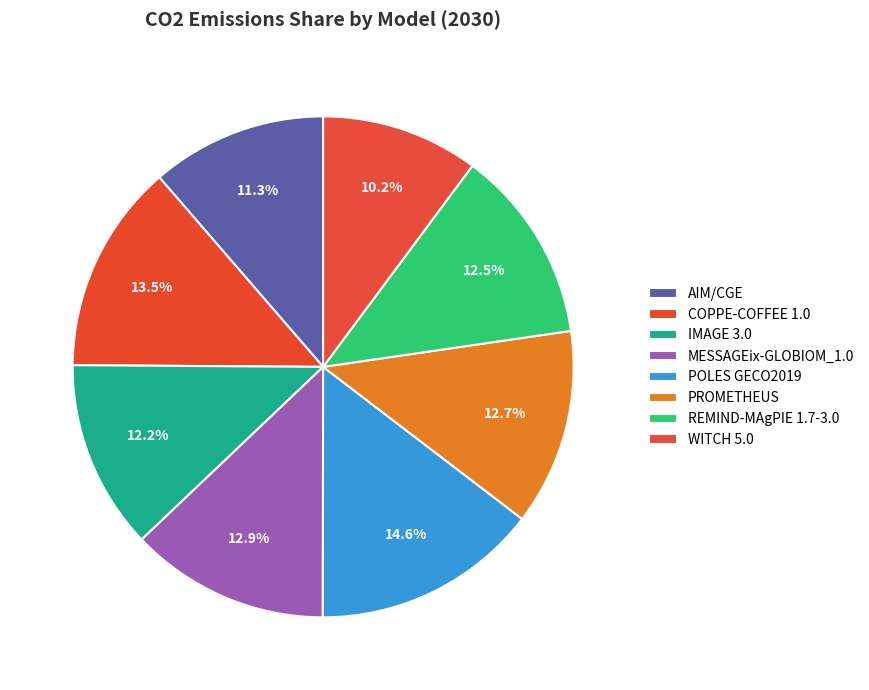

True or false: PROMETHEUS accounts for 13% of the total.

True